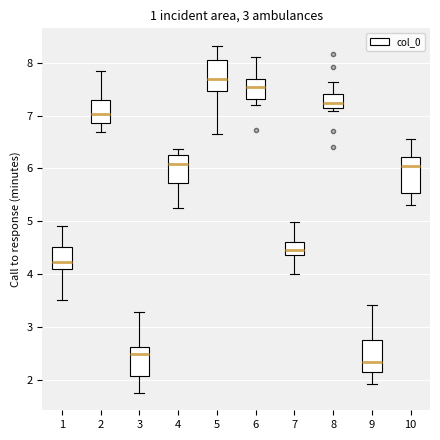

Reading left to right, read every box against the y-axis: the position of its median line, the range the box covers, and the ends of its whiskers. The values are not printed on the chart, so give them approximately, as read against the axis.

1: median 4.2, box 4.1 to 4.5, whiskers 3.5 to 4.9
2: median 7.0, box 6.9 to 7.3, whiskers 6.7 to 7.8
3: median 2.5, box 2.1 to 2.6, whiskers 1.7 to 3.3
4: median 6.1, box 5.7 to 6.3, whiskers 5.2 to 6.4
5: median 7.7, box 7.5 to 8.1, whiskers 6.7 to 8.3
6: median 7.6, box 7.3 to 7.7, whiskers 7.2 to 8.1
7: median 4.5, box 4.4 to 4.6, whiskers 4.0 to 5.0
8: median 7.2 (inside the box), box 7.2 to 7.4, whiskers 7.1 to 7.6
9: median 2.3, box 2.2 to 2.7, whiskers 1.9 to 3.4
10: median 6.0, box 5.5 to 6.2, whiskers 5.3 to 6.6